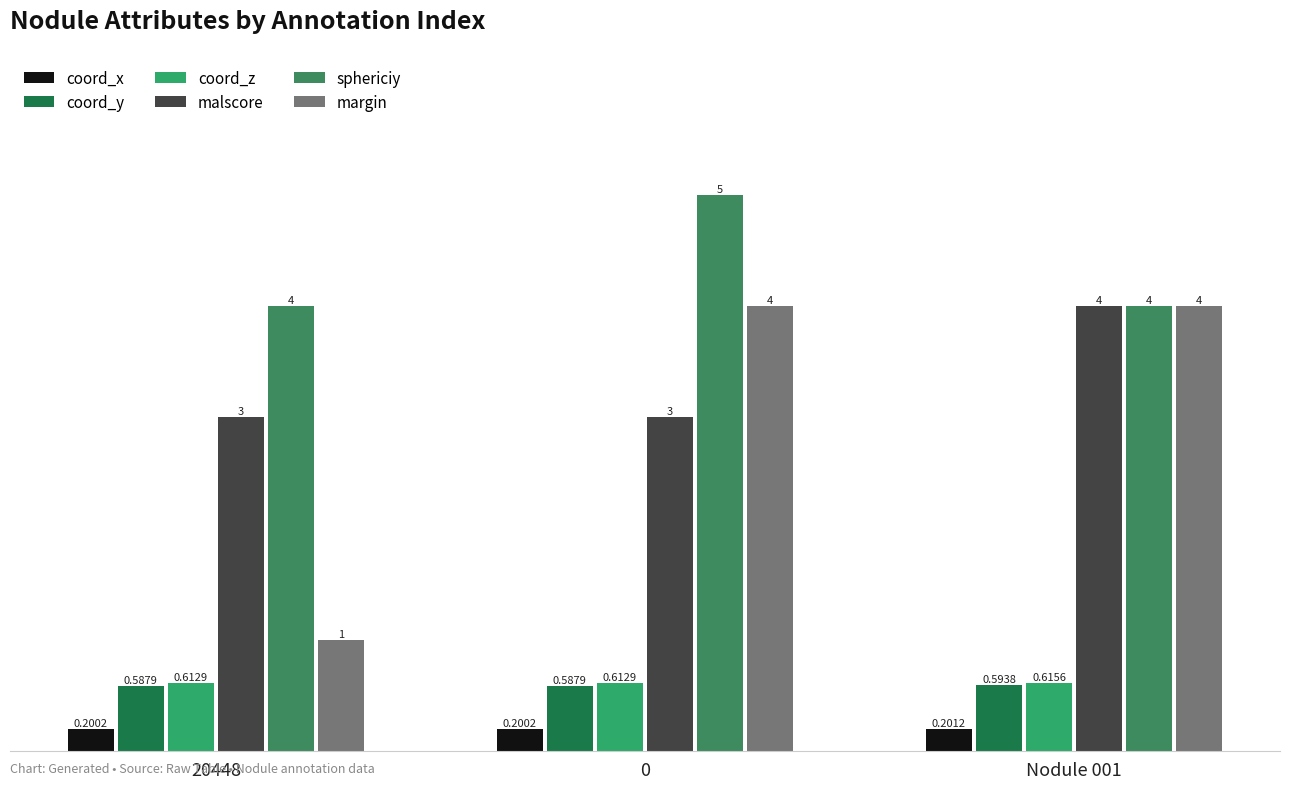

Reading left to right, extract all data points from this chart.

coord_x: 20448=0.2	0=0.2	Nodule 001=0.2
coord_y: 20448=0.6	0=0.6	Nodule 001=0.6
coord_z: 20448=0.6	0=0.6	Nodule 001=0.6
malscore: 20448=3.0	0=3.0	Nodule 001=4.0
sphericiy: 20448=4.0	0=5.0	Nodule 001=4.0
margin: 20448=1.0	0=4.0	Nodule 001=4.0